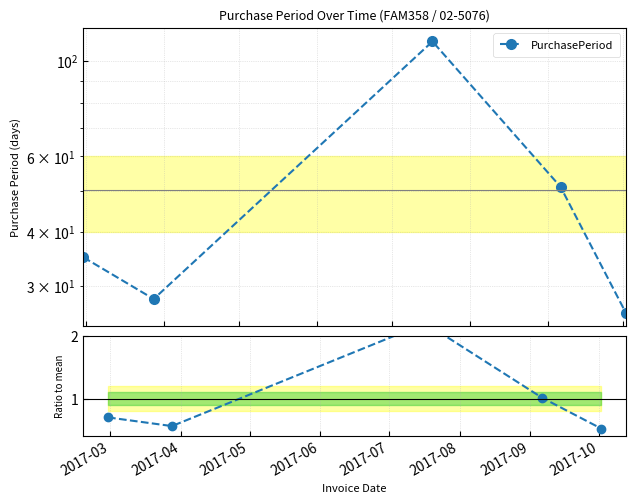

What is the difference between the second highest and second lowest values in the PurchasePeriod series?

23.0